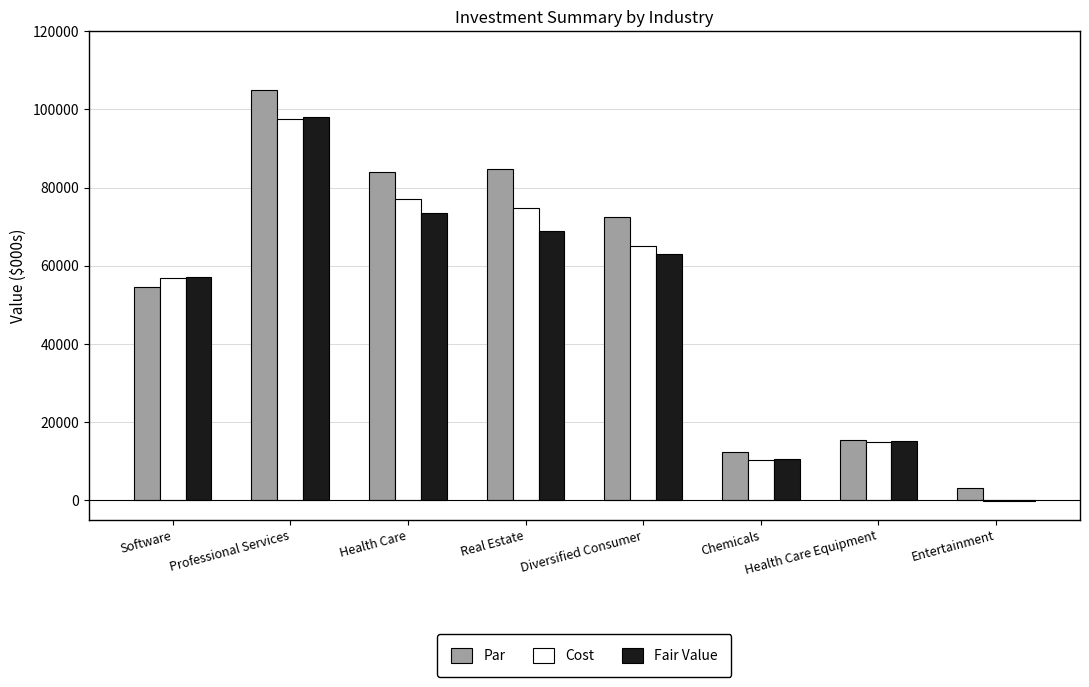

What is the sum of all Fair Value values?

386380